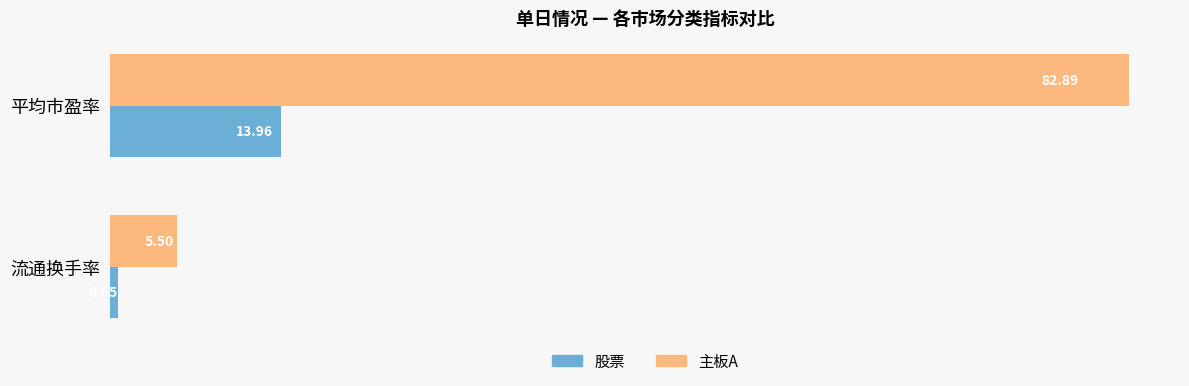

Where is 主板A nearest to the value 44?

流通换手率